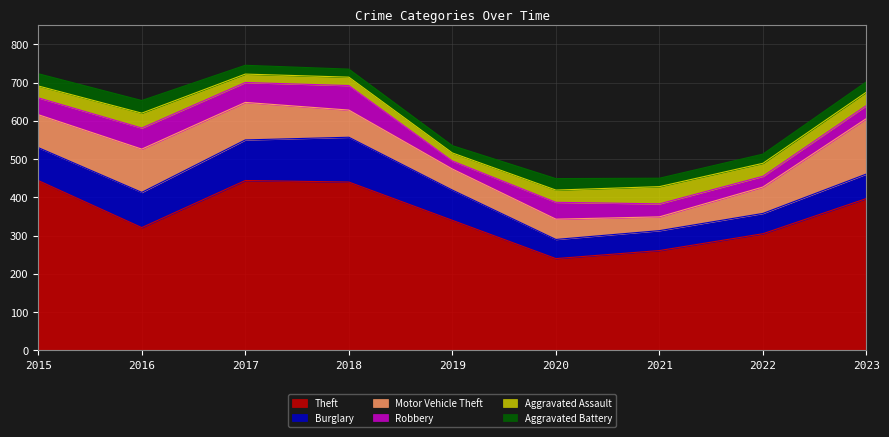

What is the sum of the Robbery values at 2016 and 2021?

89